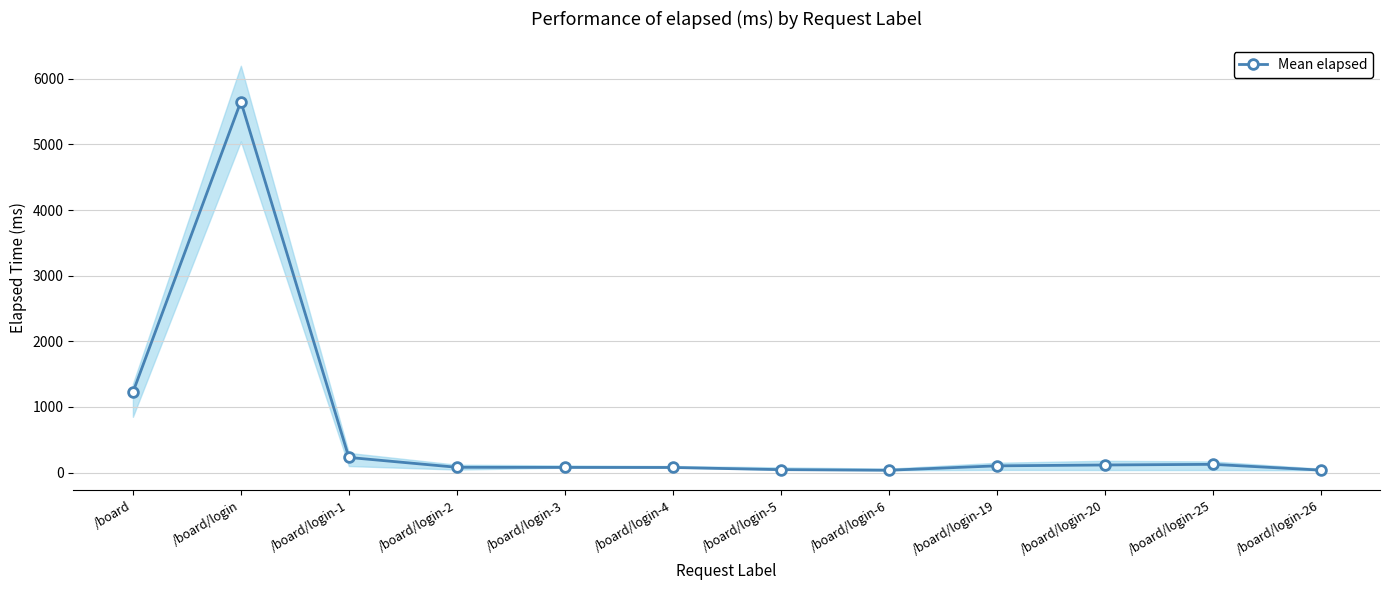

What is the maximum value shown in the chart?

5655